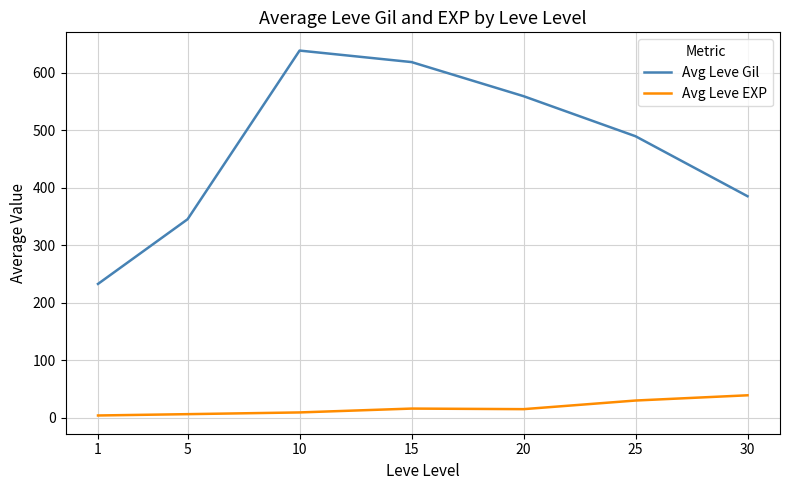

True or false: Avg Leve EXP and Avg Leve Gil cross at least once.

False